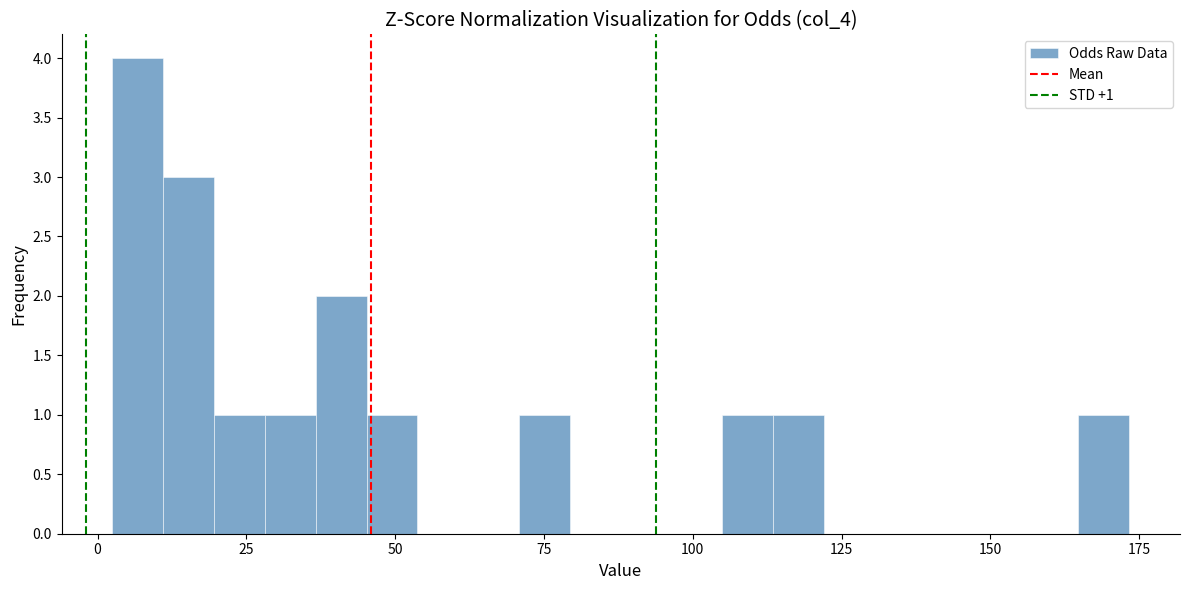

Around what value on the x-axis is the tallest bar? Give the approximate position of its centre, as read against the axis.

5